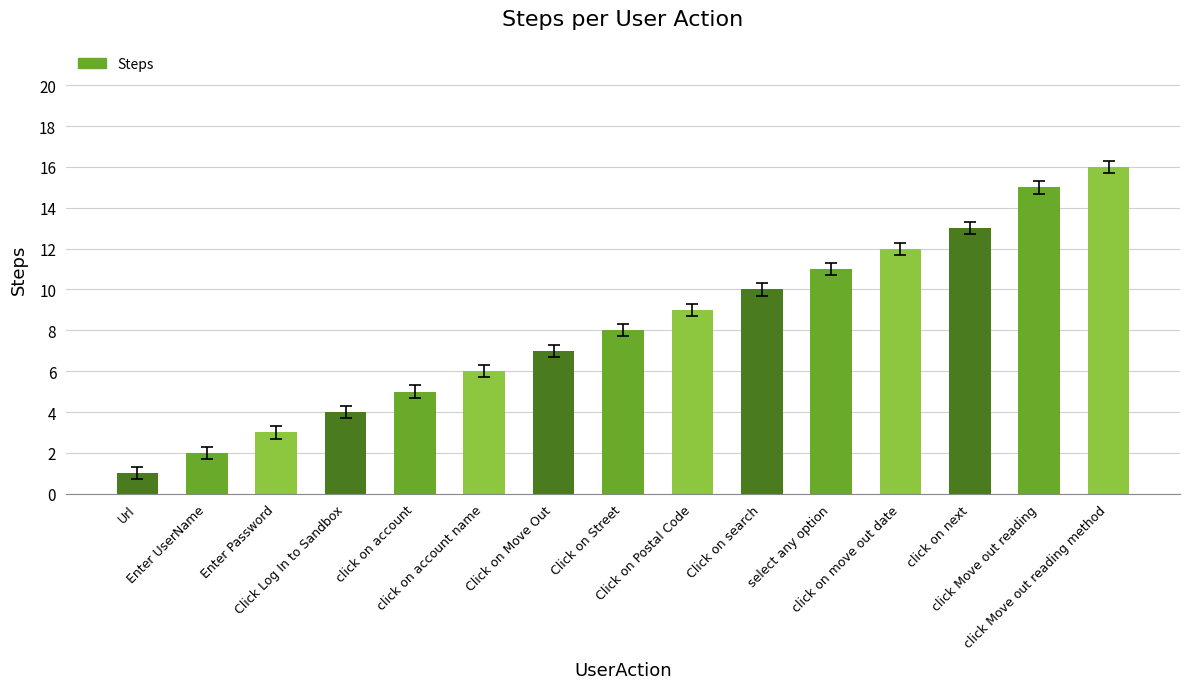

Is it true that the value at click on move out date is 5?

False